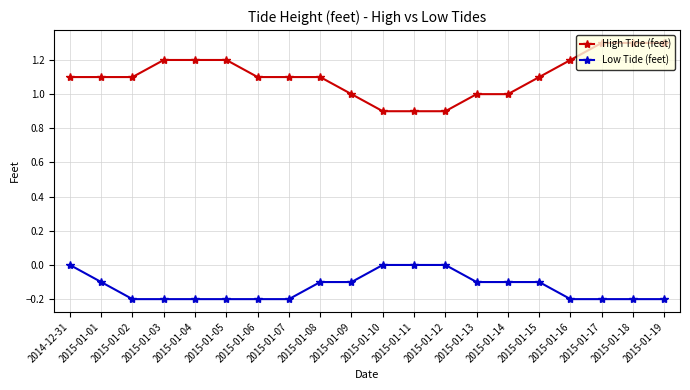

Rank the series by their average value, from lowest to highest.

Low Tide (feet), High Tide (feet)